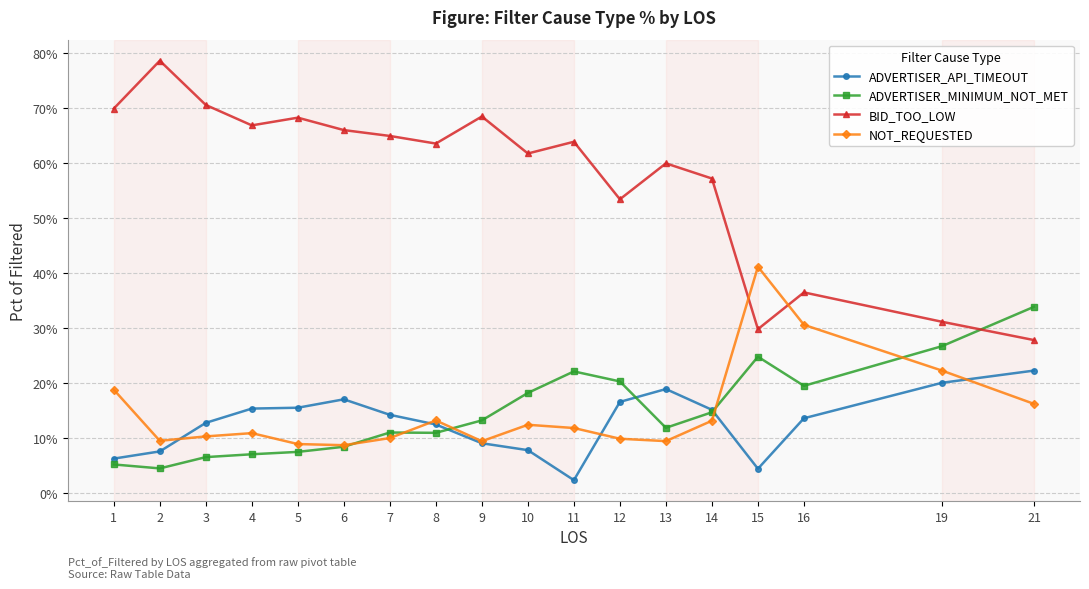

Which category has the highest value across all series?

2